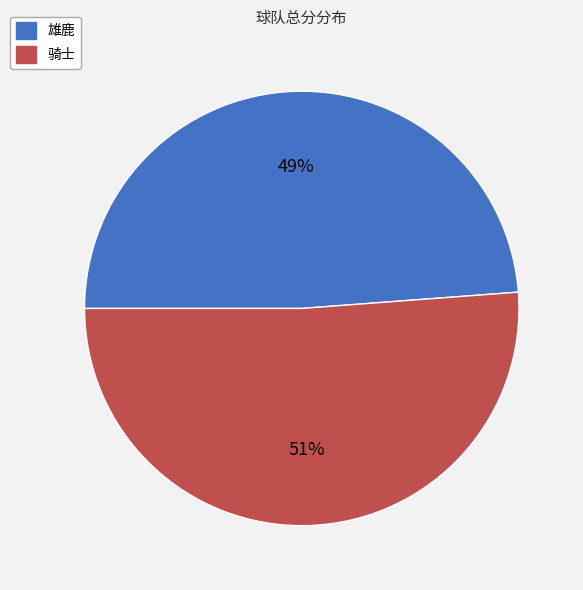

To the nearest percent, what percentage of the pie is 骑士?

51%